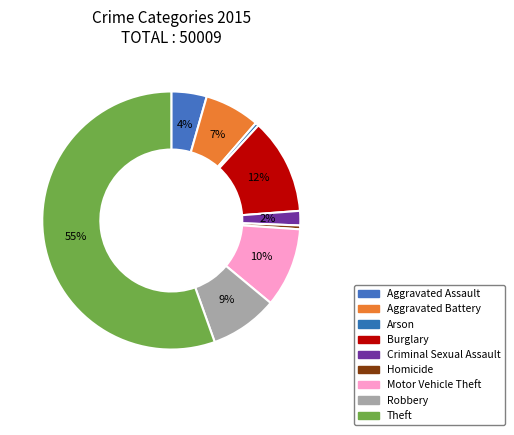

Which slice is the largest?

Theft